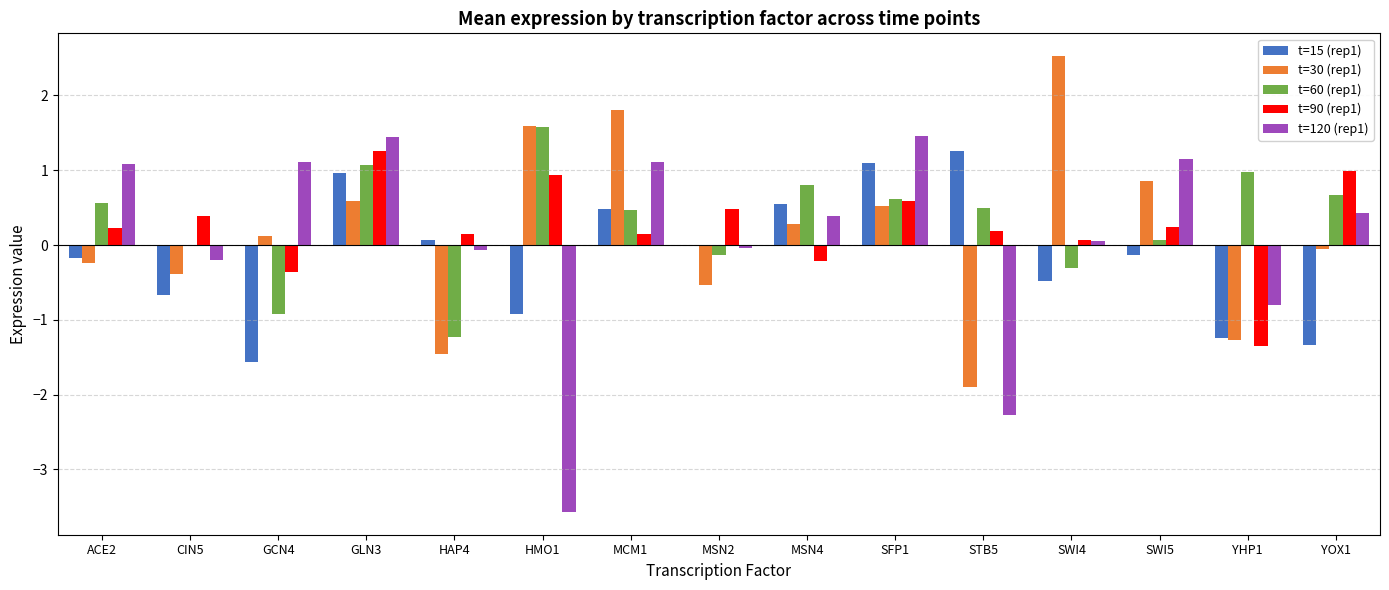

What is the sum of all t=30 (rep1) values?

2.4